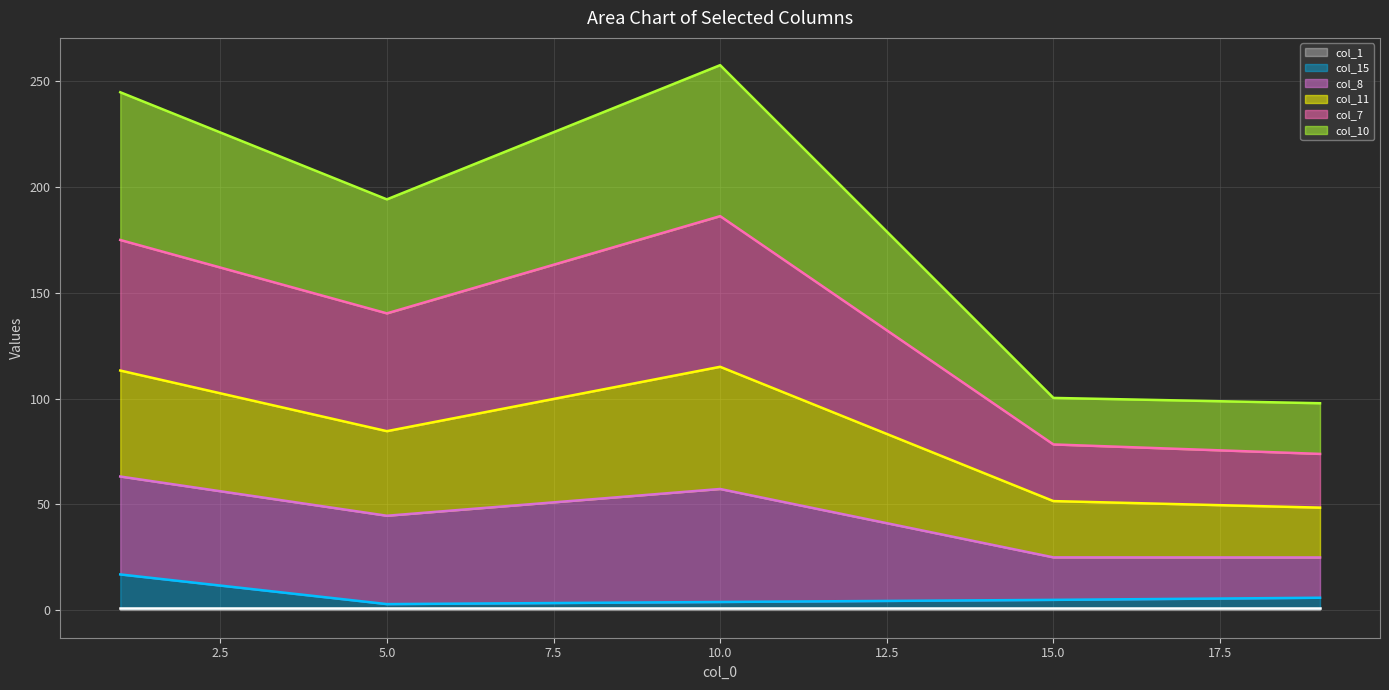

At how many categories does at least one series exceed 215?

2